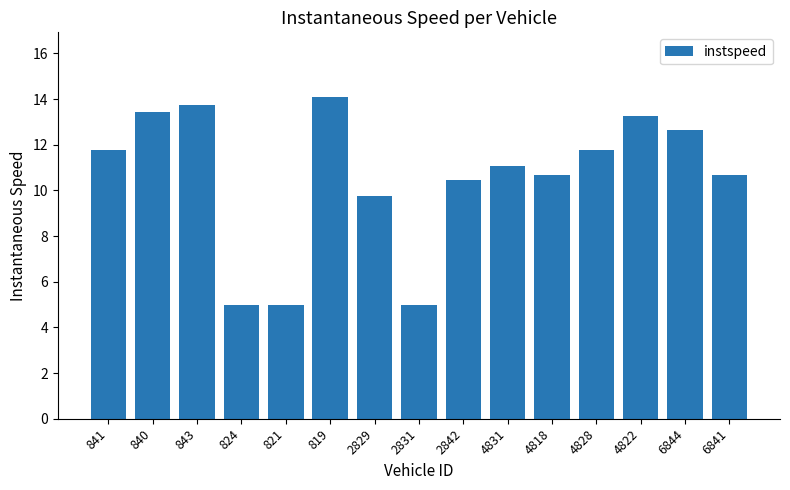

True or false: the data shows 3.6 at 843.

False